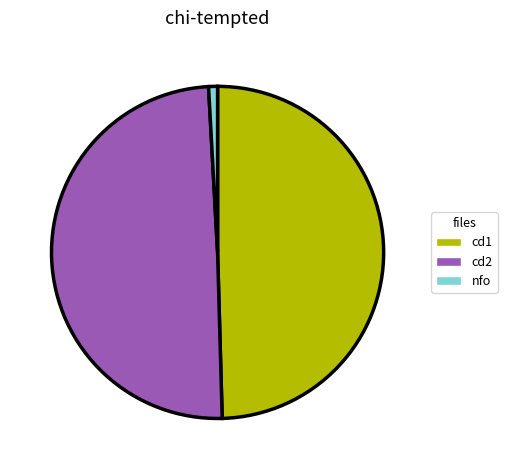

How many slices are in this pie chart?

3